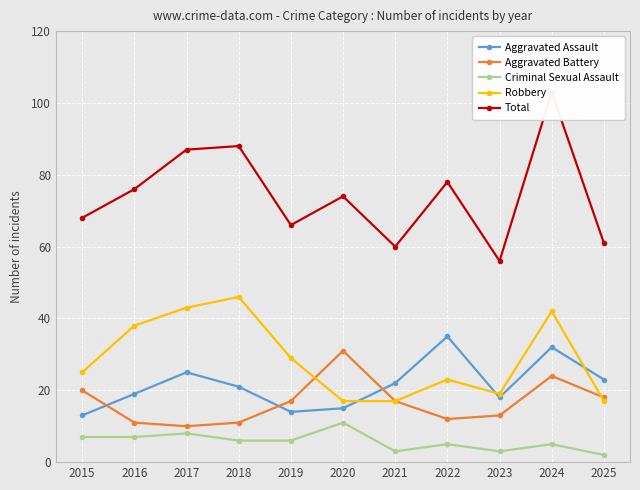

What is the sum of all Criminal Sexual Assault values?

63